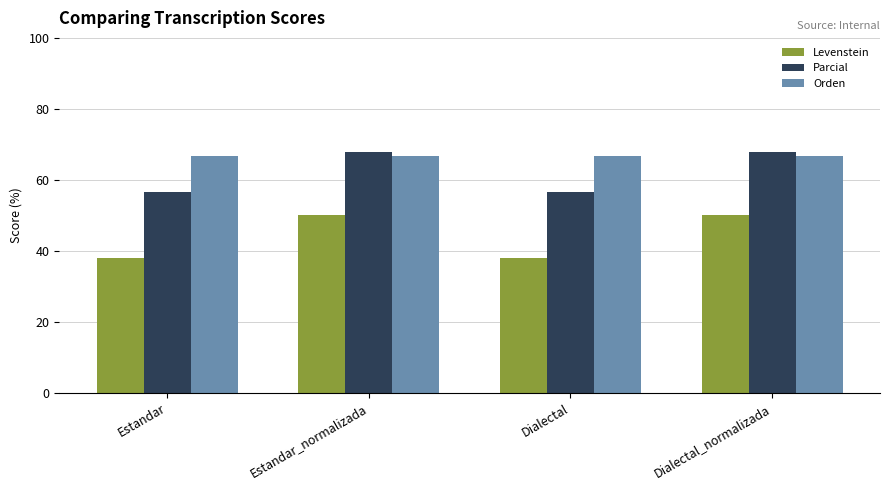

How many values in the Levenstein series are below 50?

2